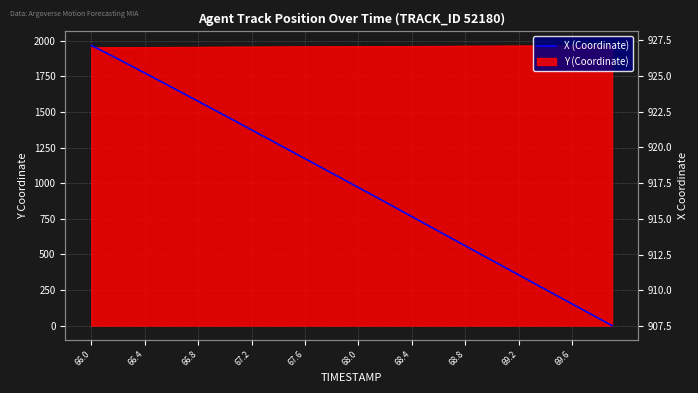

What is the label of the 2nd point from the left?

66.4